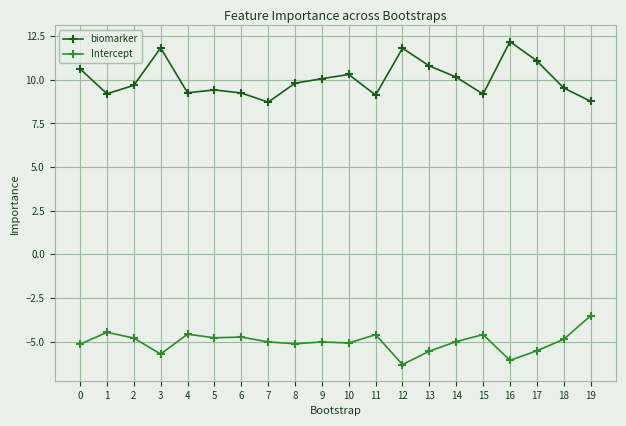

The value of biomarker at 10 is 17.5. True or false?

False